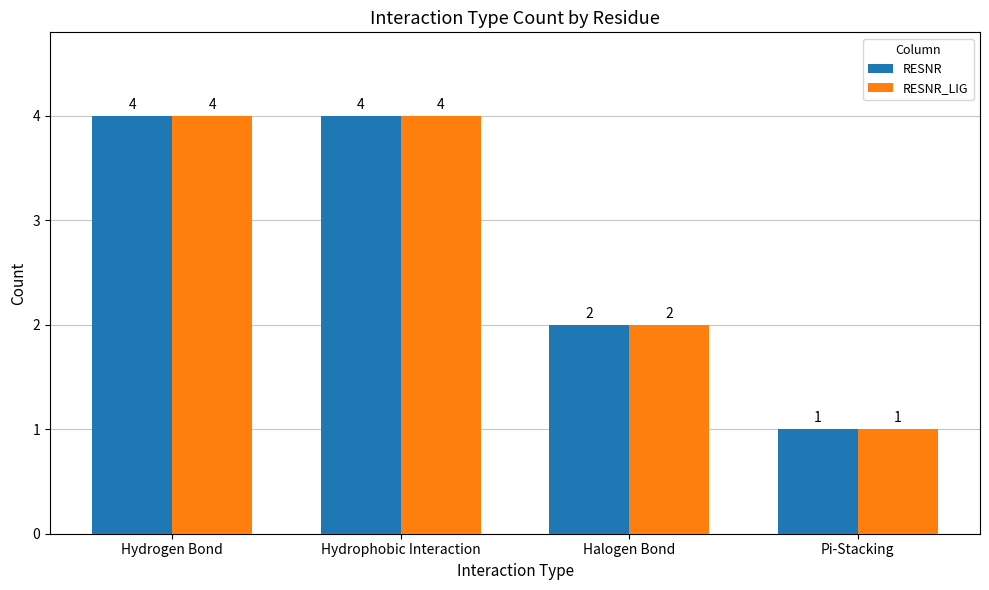

What is the sum of the RESNR values at Pi-Stacking and Halogen Bond?

3